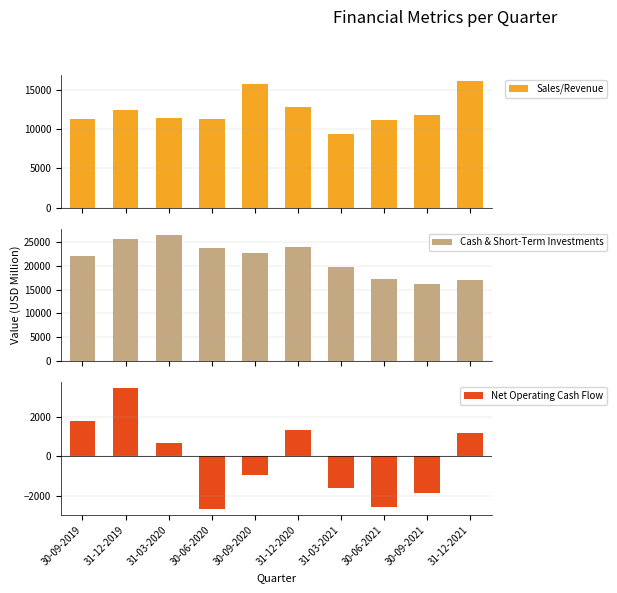

What position from the left is 30-09-2020?

5